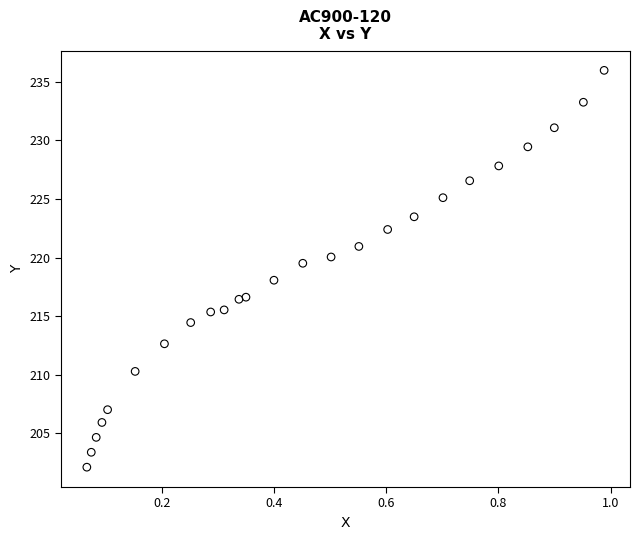

What Y value in the scatter plot is closest to 219?

219.5